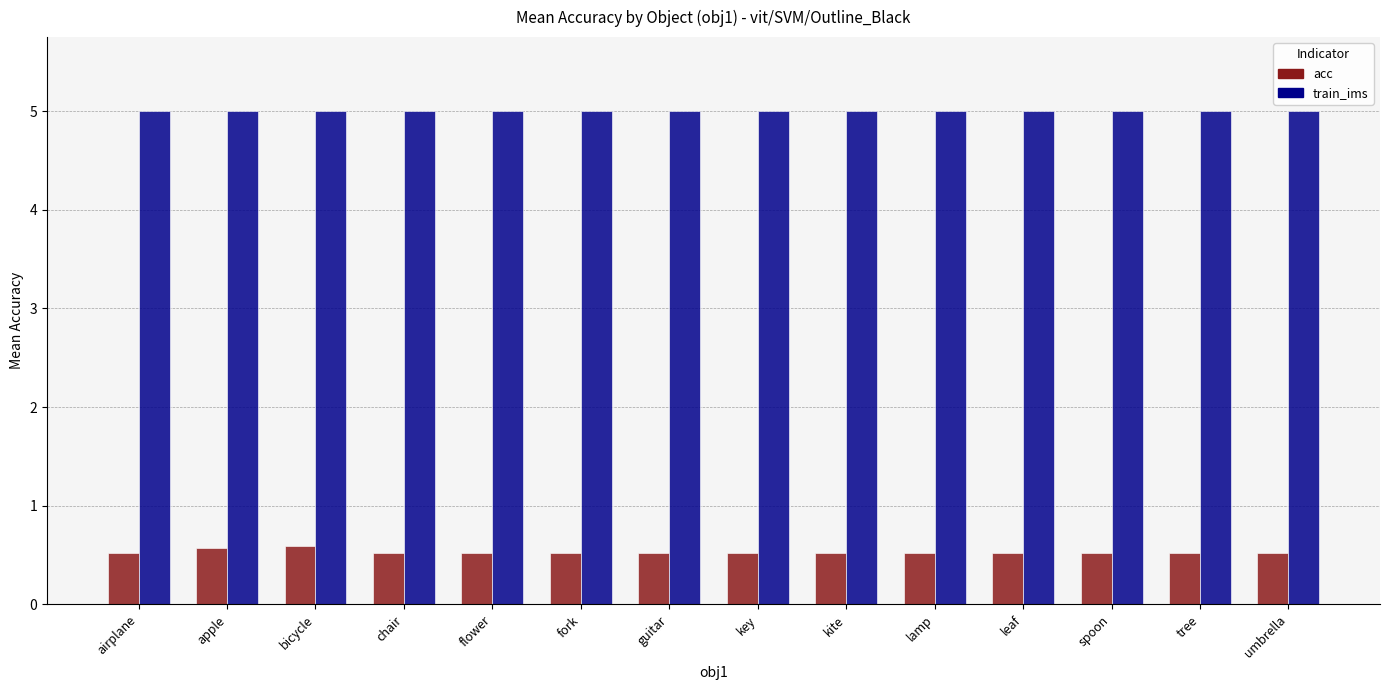

What is the minimum value shown in the chart?

0.5